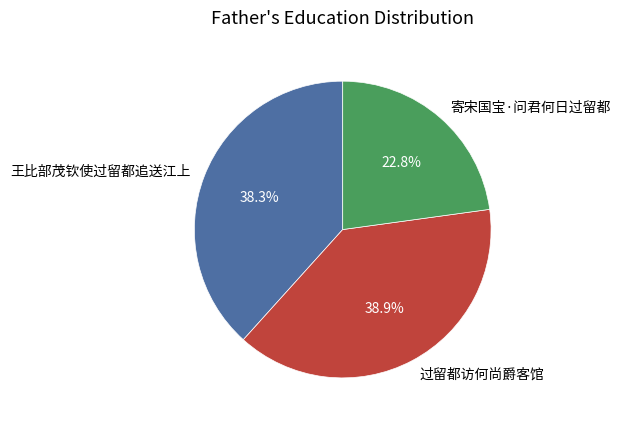

Approximately how many times larger is the value at 王比部茂钦使过留都追送江上 compared to 过留都访何尚爵客馆?

1.0